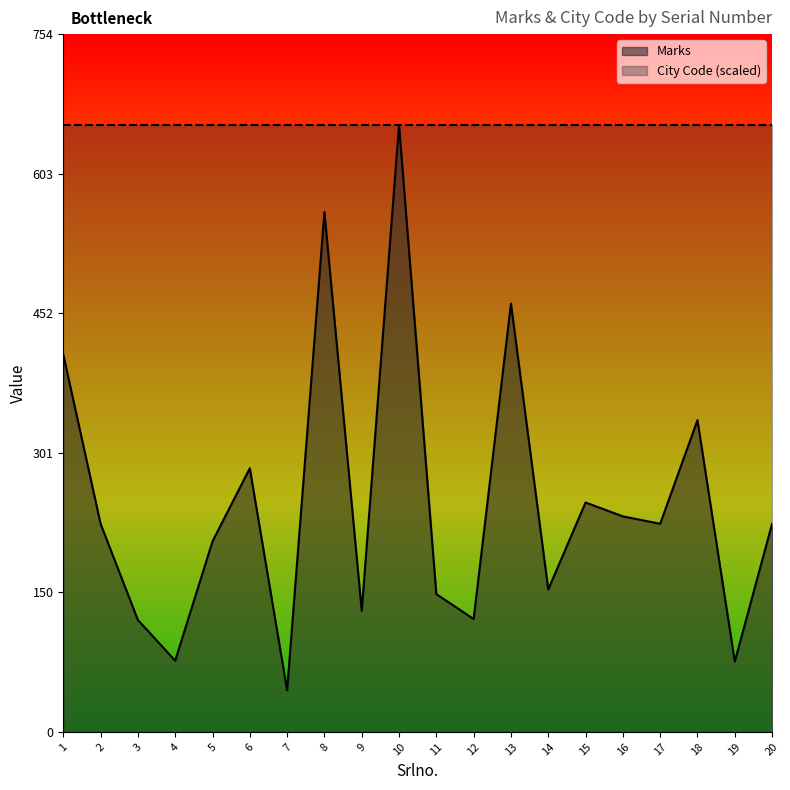

Reading left to right, list all the values displayed in this chart.

1=408	2=225	3=121	4=77	5=206	6=285	7=45	8=562	9=131	10=656	11=149	12=122	13=463	14=154	15=248	16=233	17=225	18=337	19=76	20=225